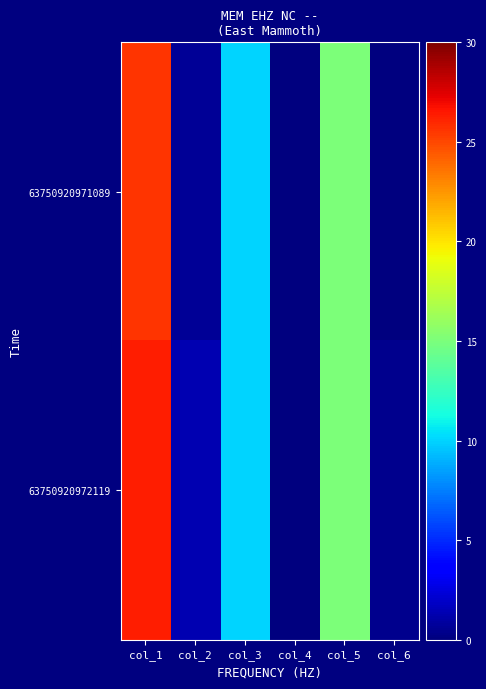

Between col_3 and col_4, which is larger?

col_3